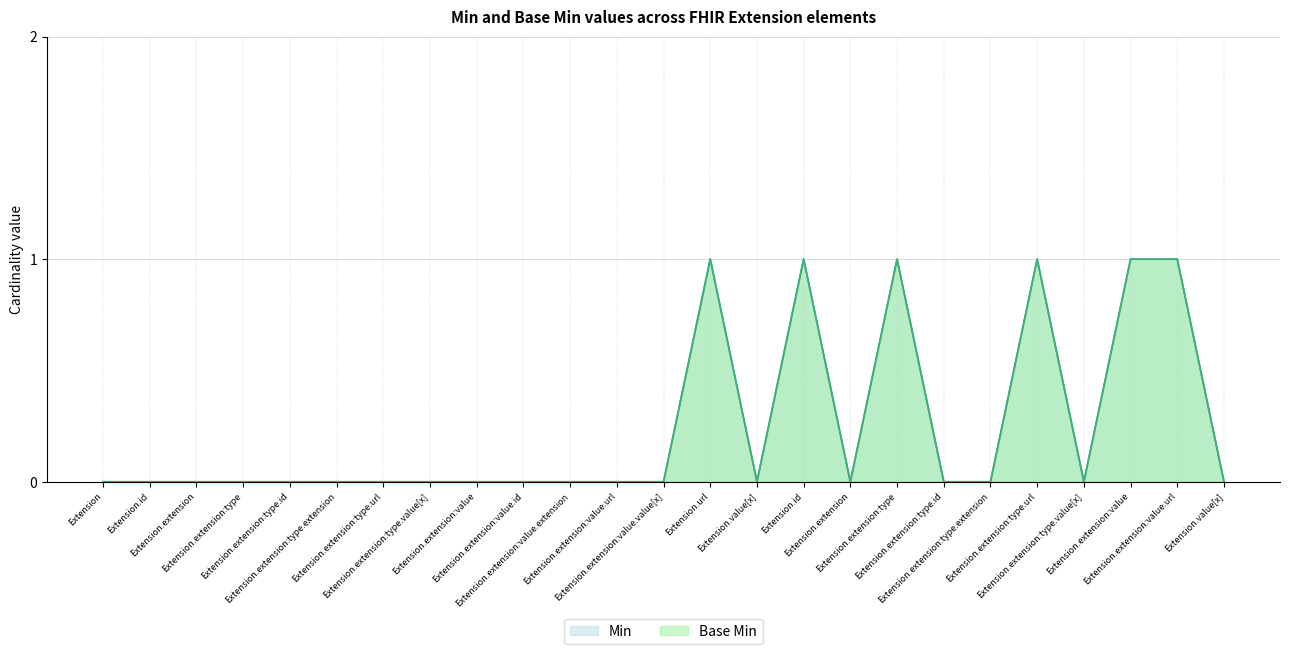

What is the difference between the maximum and minimum values in the Base Min series?

1